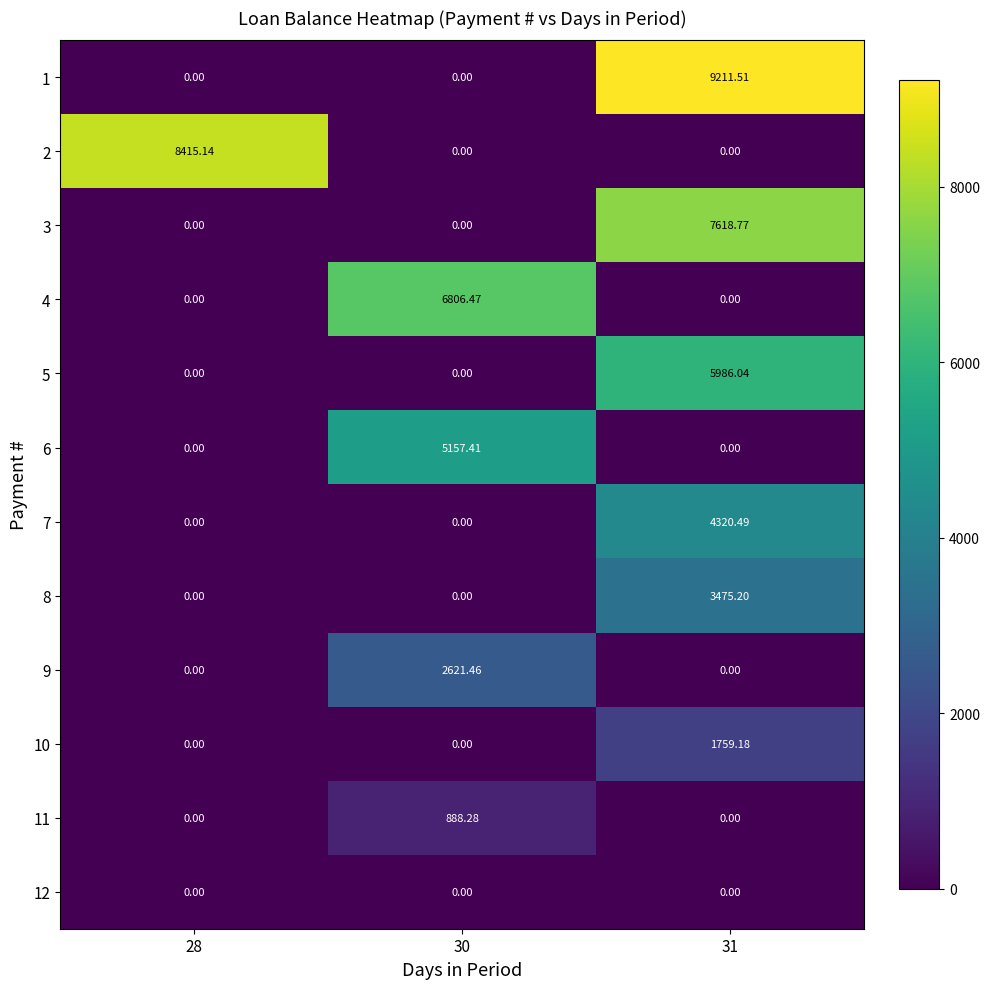

Between 30 and 31, which is larger?

31